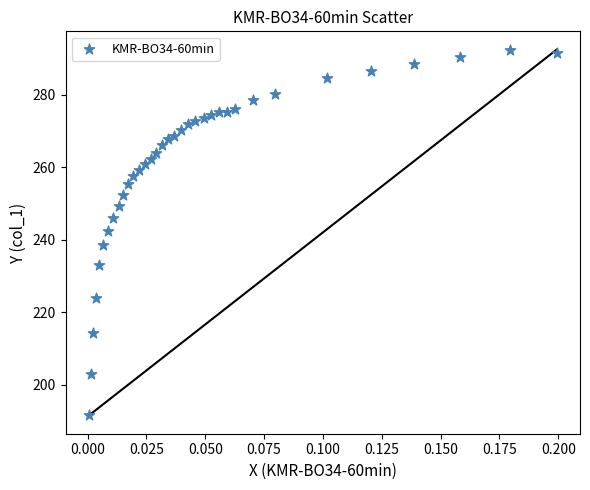

What Y value in the scatter plot is closest to 241?

242.3